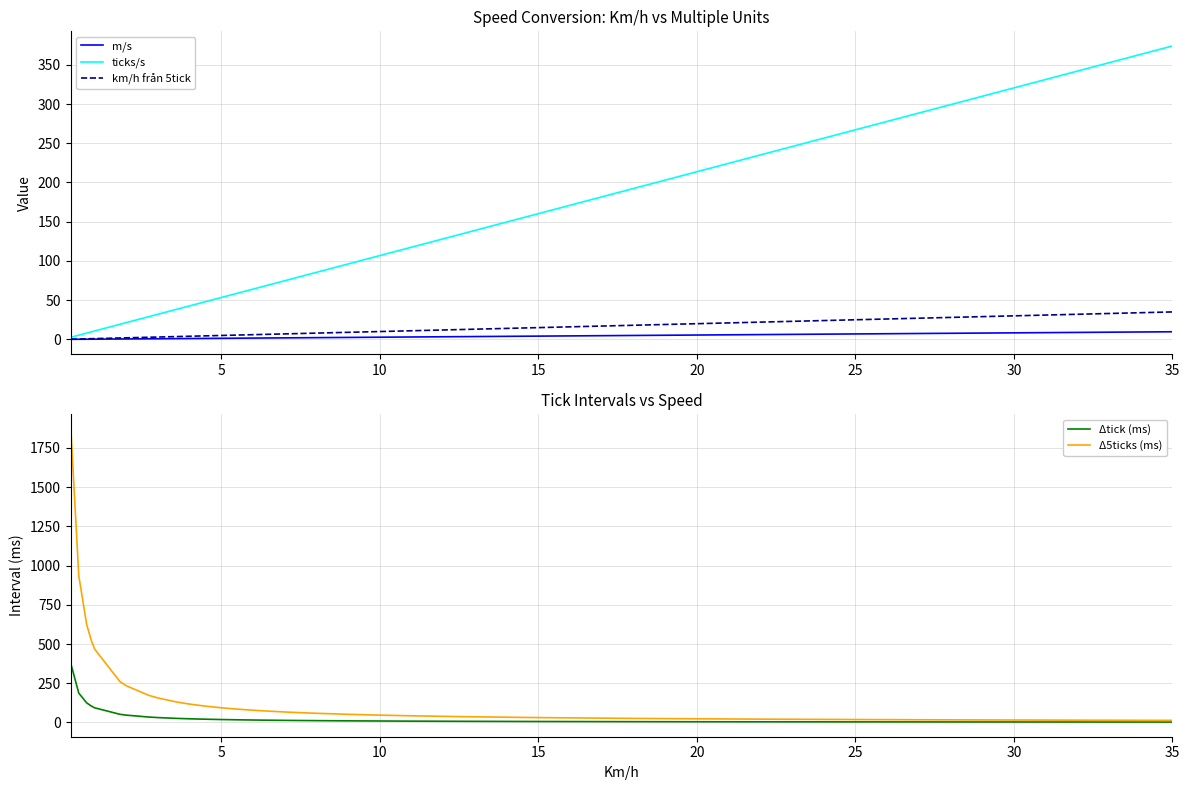

What is the highest value of the ticks/s series?

373.9